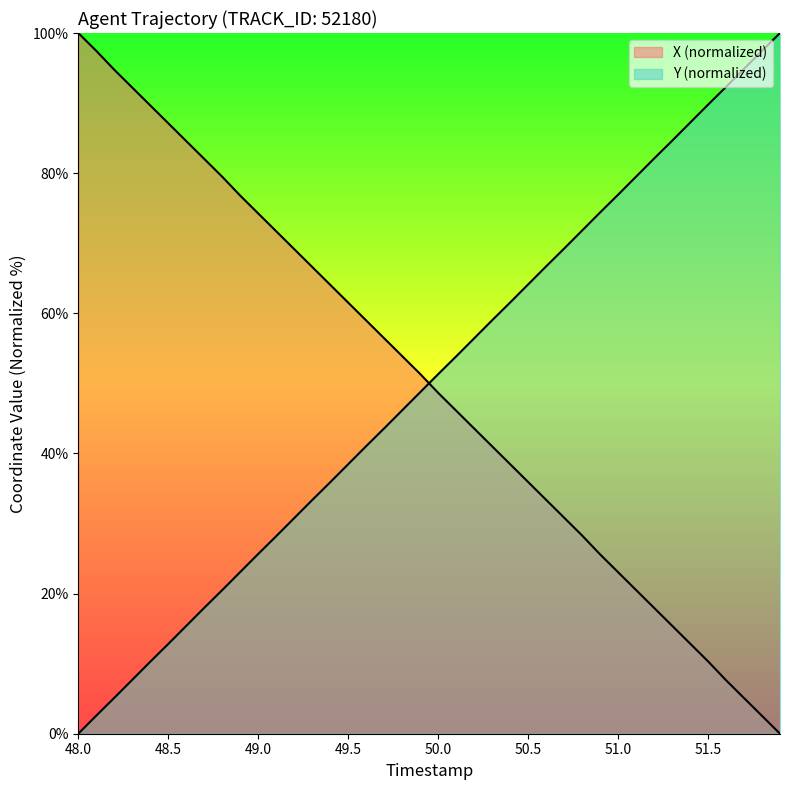

What is the difference between the maximum and minimum values in the Y series?

100.0